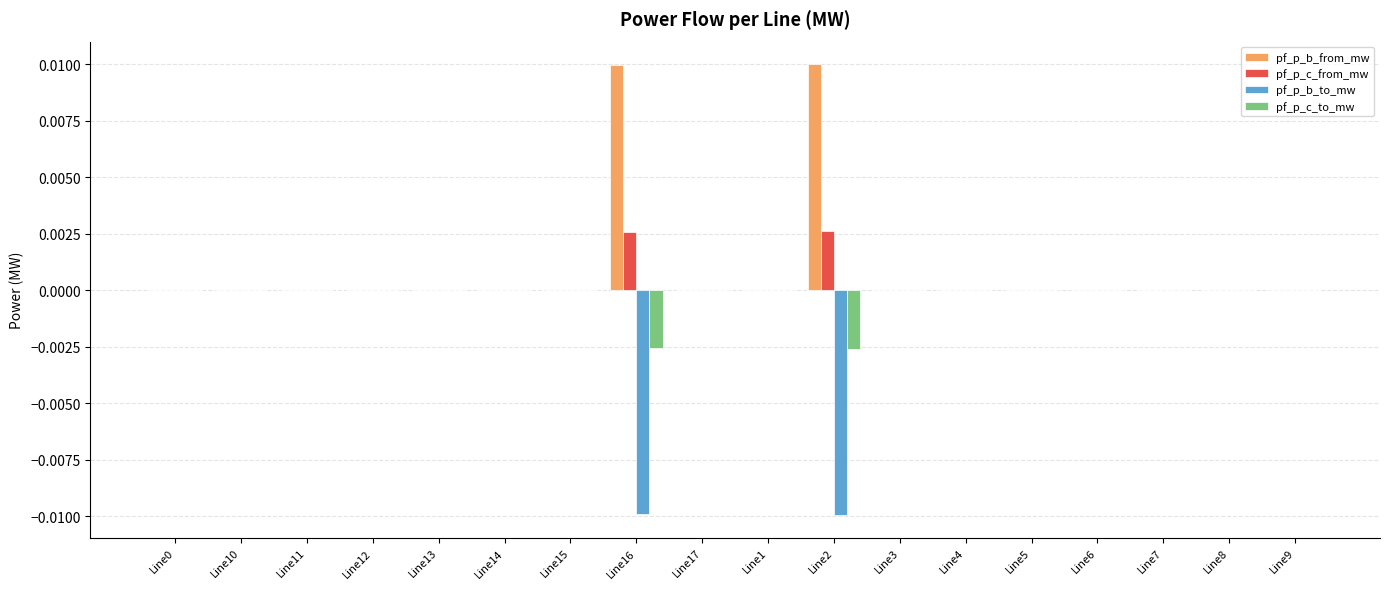

The value of pf_p_c_from_mw at Line14 is -0.0. True or false?

True